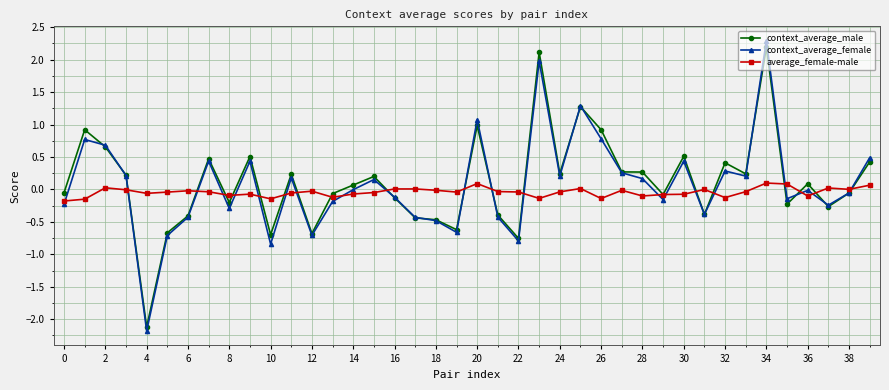

After their last crossing, which series has the higher values: average_female-male or context_average_female?

context_average_female